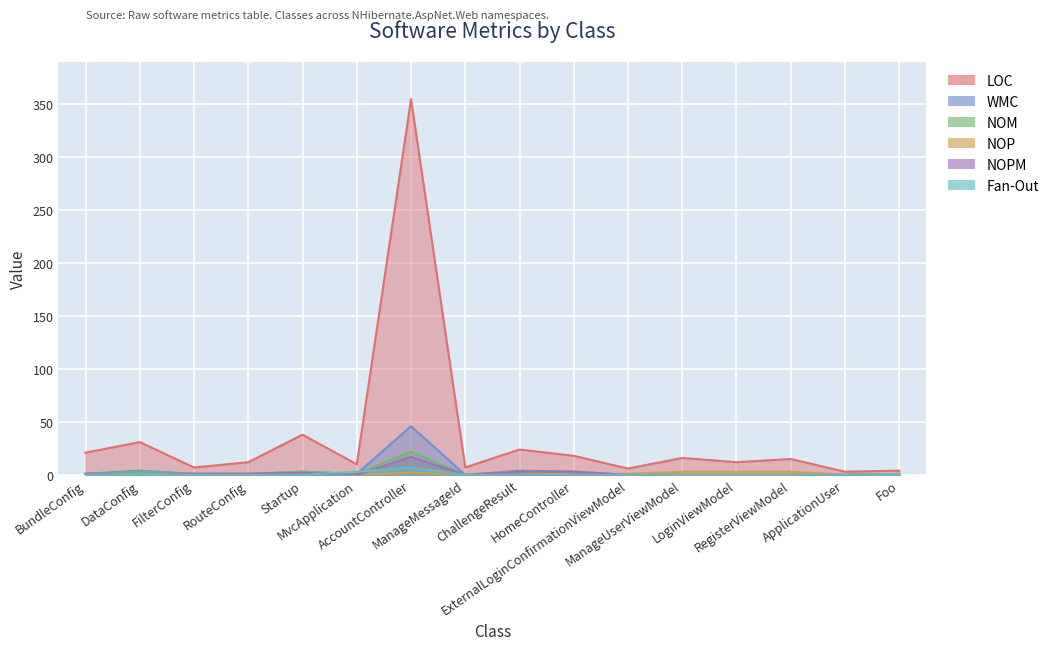

Reading left to right, extract all data points from this chart.

LOC: 21	31	7	12	38	10	355	7	24	18	6	16	12	15	3	4
WMC: 1	4	1	1	3	1	46	0	4	3	0	0	0	0	0	0
NOM: 1	3	1	1	3	1	22	0	3	3	0	0	0	0	0	0
NOP: 0	0	0	0	0	0	2	0	3	0	1	3	3	3	0	1
NOPM: 1	1	1	1	2	0	17	0	3	3	0	0	0	0	0	0
Fan-Out: 0	1	0	0	0	3	7	0	0	0	0	0	0	0	0	1